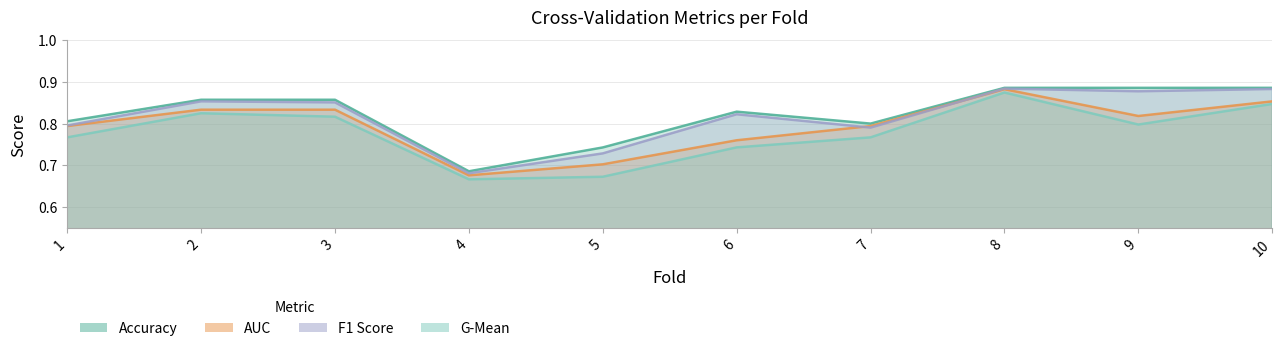

How many distinct data groups are displayed?

4